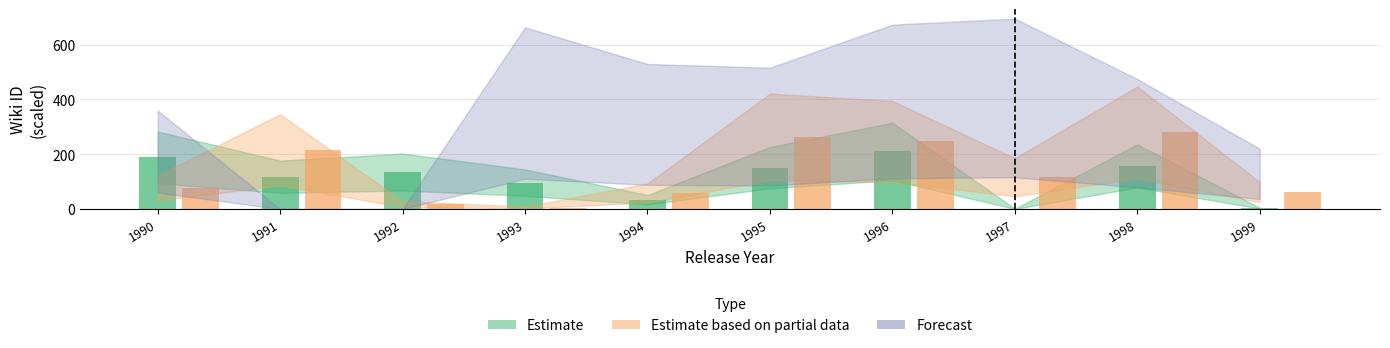

Which category has the highest value across all series?

1998